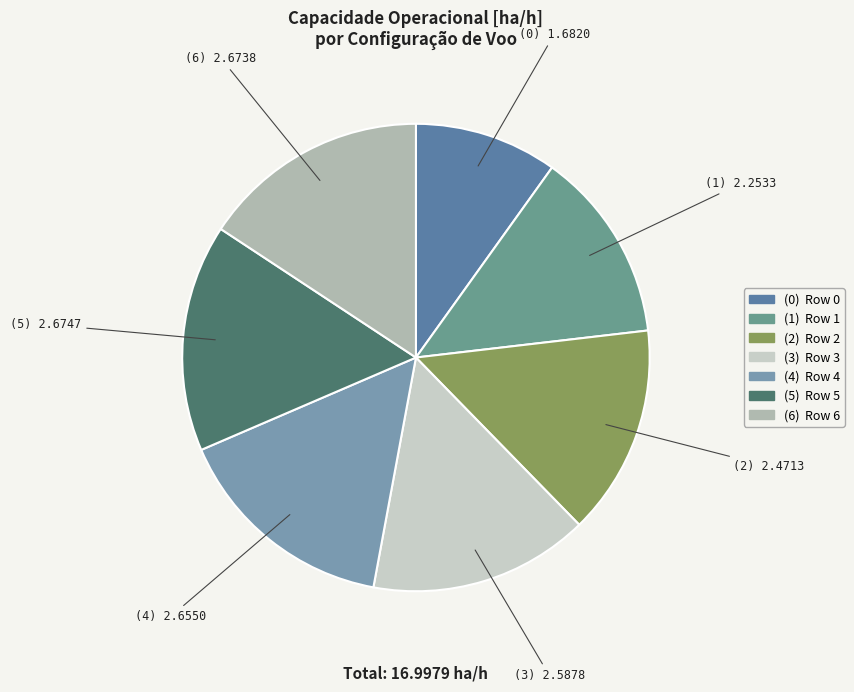

How many segments does this pie chart have?

7